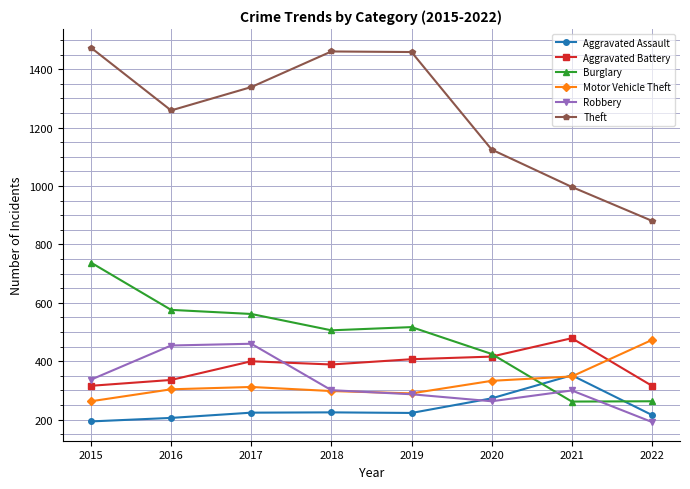

Which series changed the most between 2017 and 2019?

Robbery